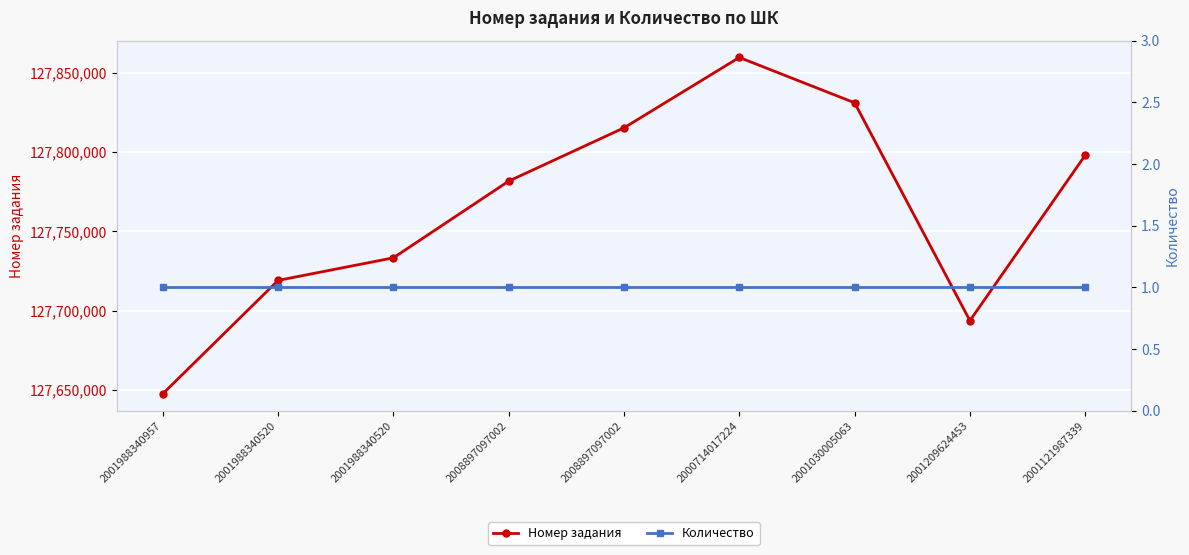

True or false: Номер задания and Количество intersect in this chart.

False